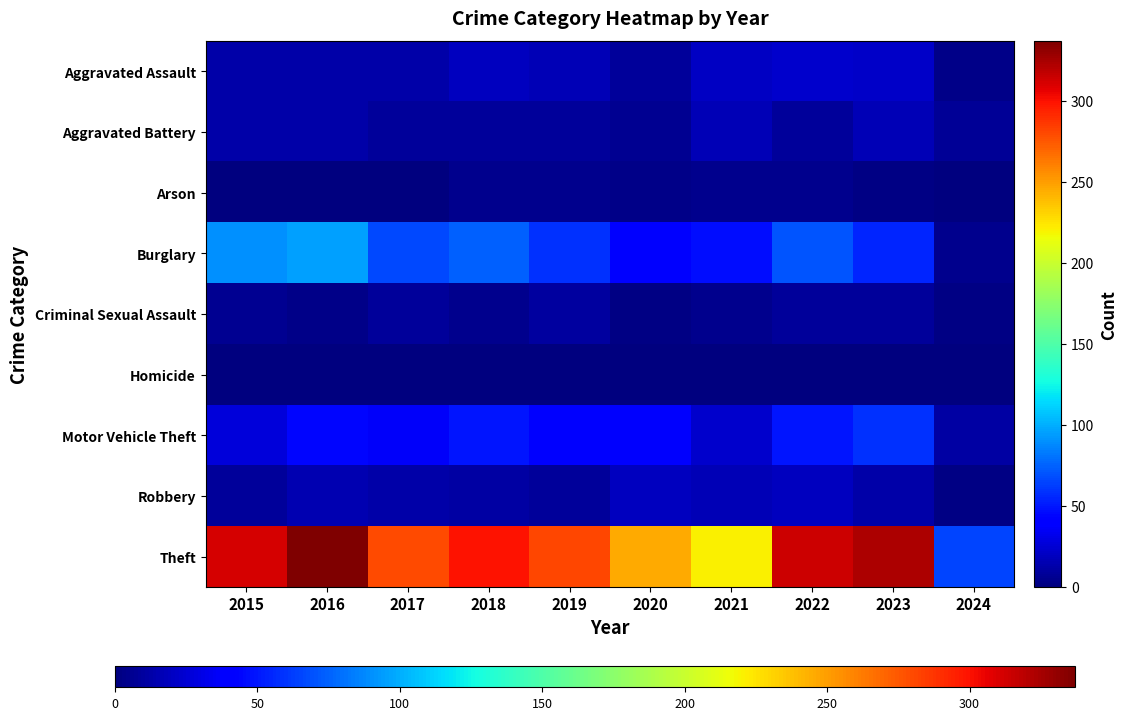

Which series has the largest total across all categories?

Theft